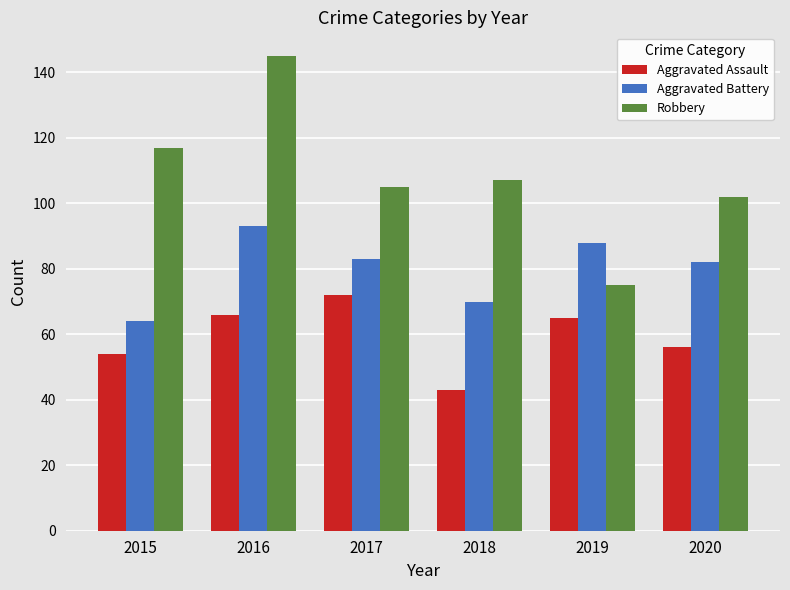

At which category is the sum across all series the highest?

2016